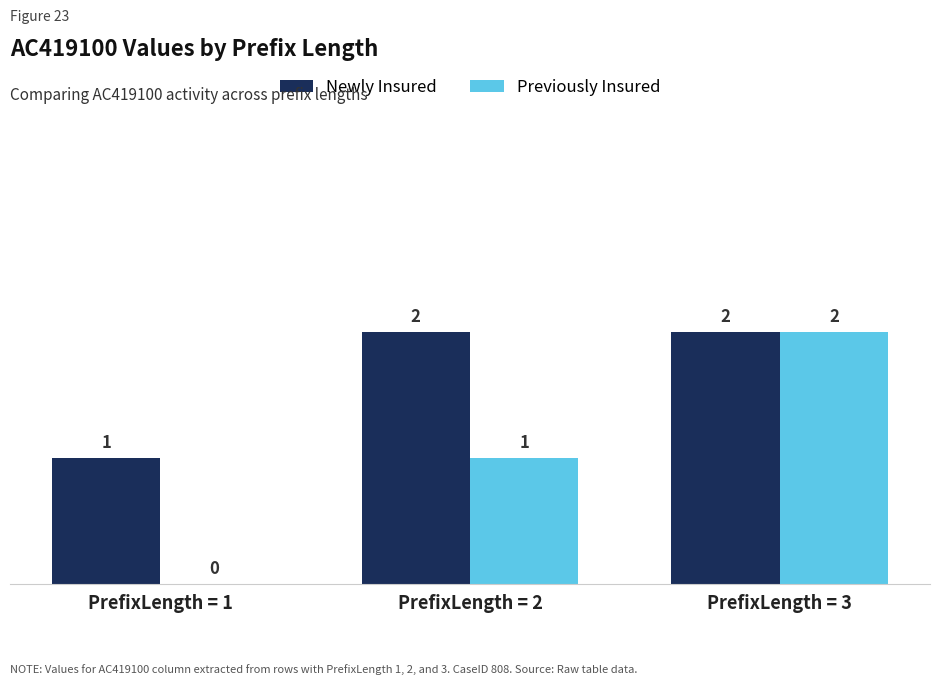

Which series has the largest range (max minus min)?

Previously Insured